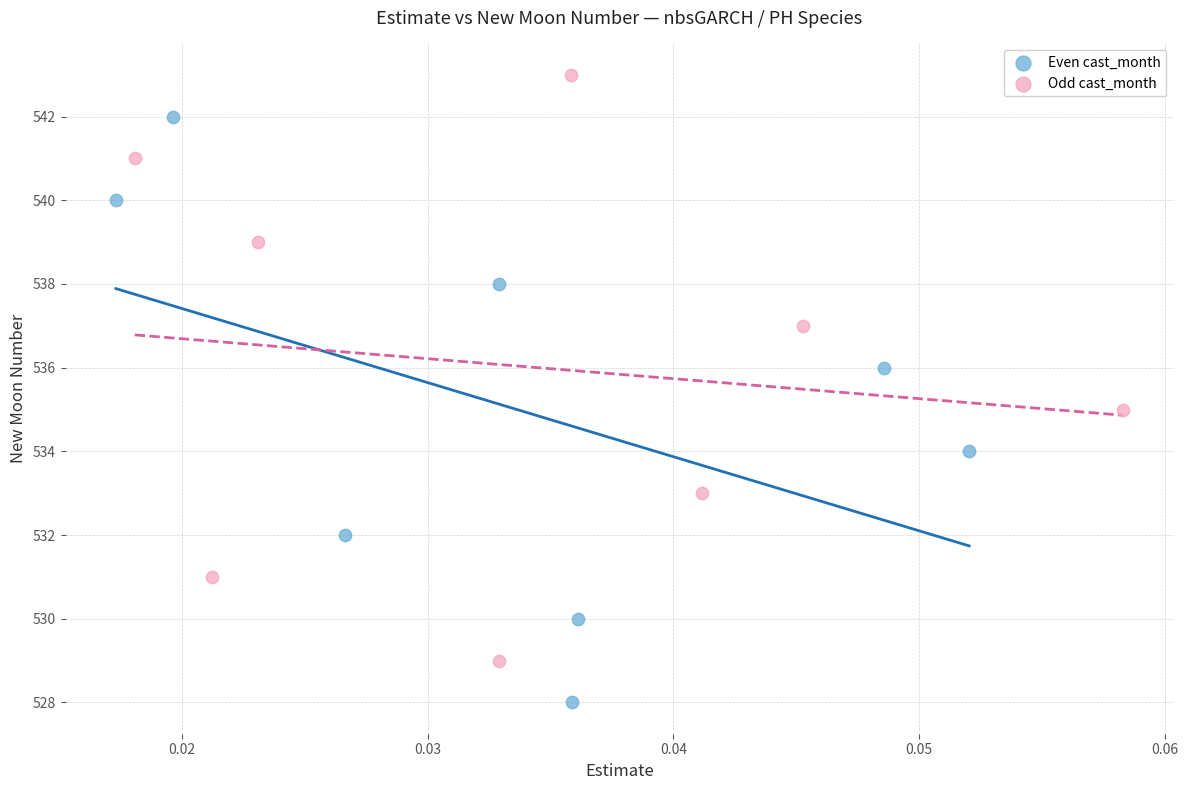

Which series contains the highest Y value?

Odd cast_month